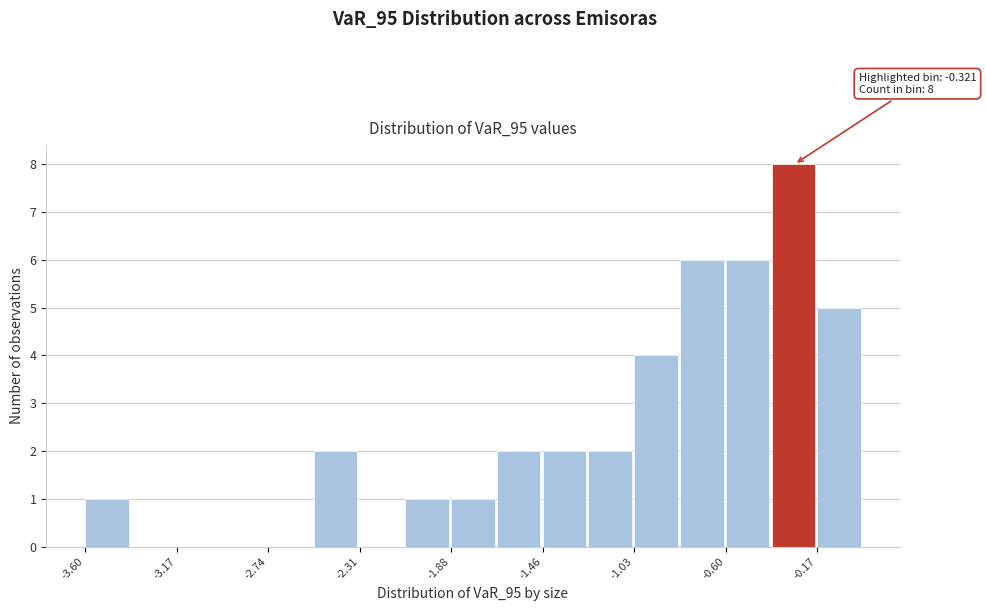

Over which range of the x-axis is the bar tallest?

-0.40 to -0.15